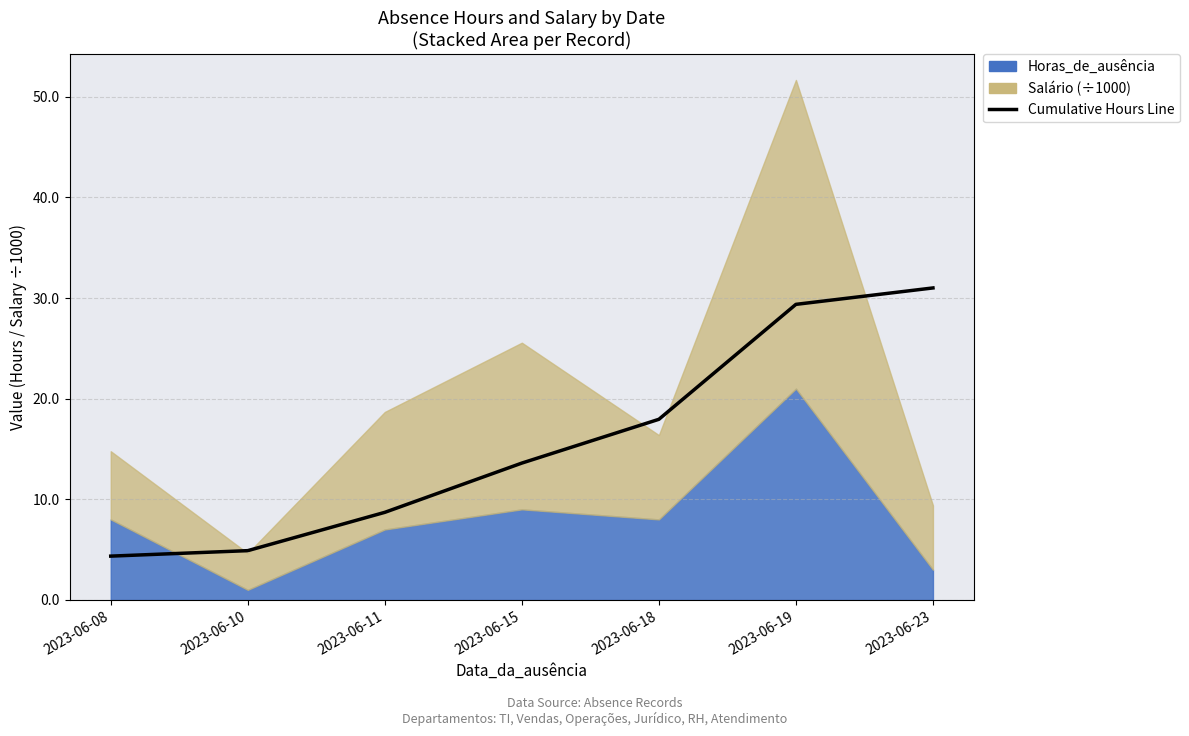

Reading left to right, list all the values displayed in this chart.

4.4	4.9	8.7	13.6	18.0	29.4	31.0